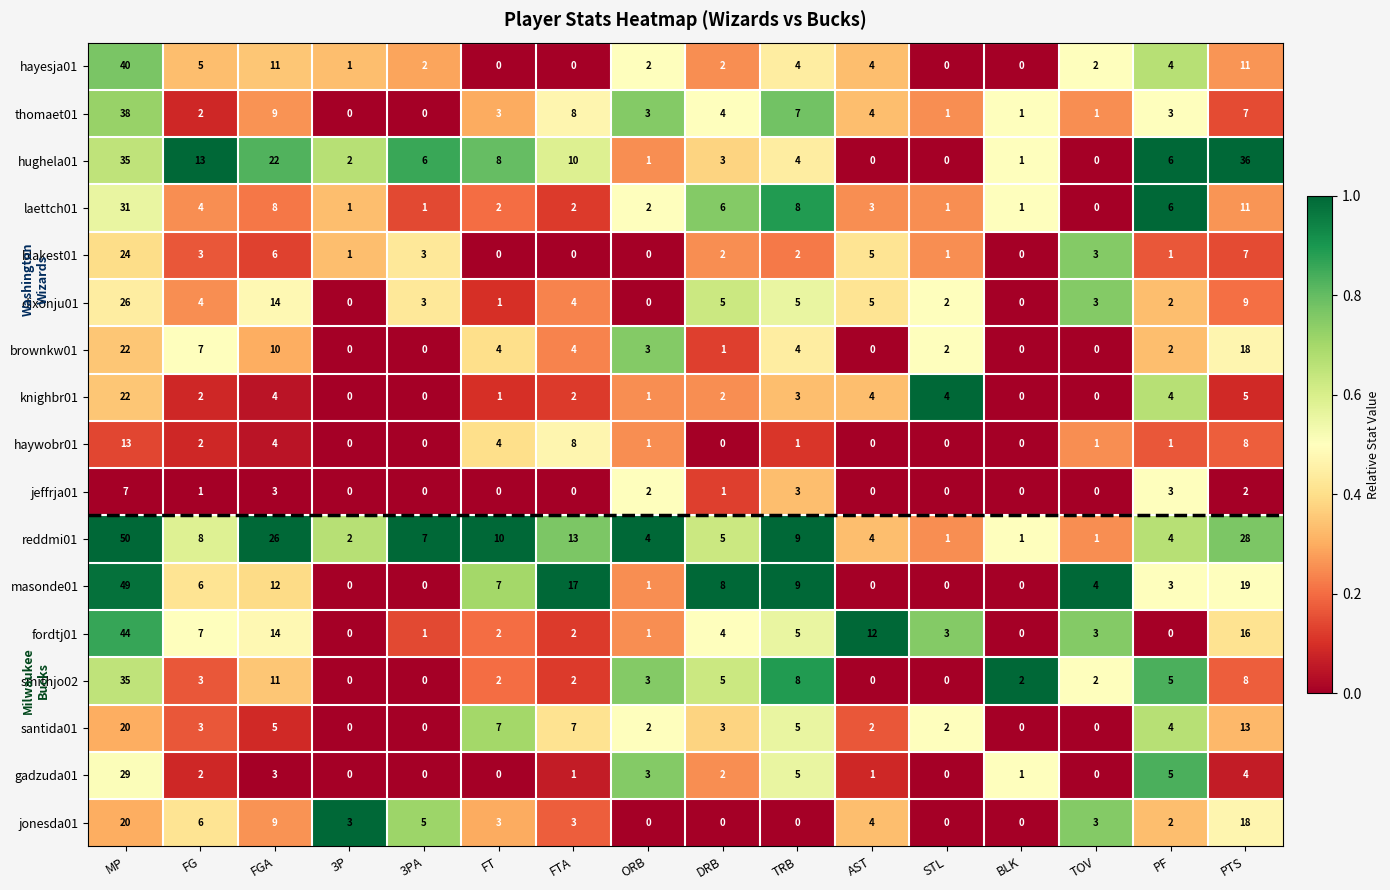

True or false: gadzuda01 has a value of 1 at ORB.

False